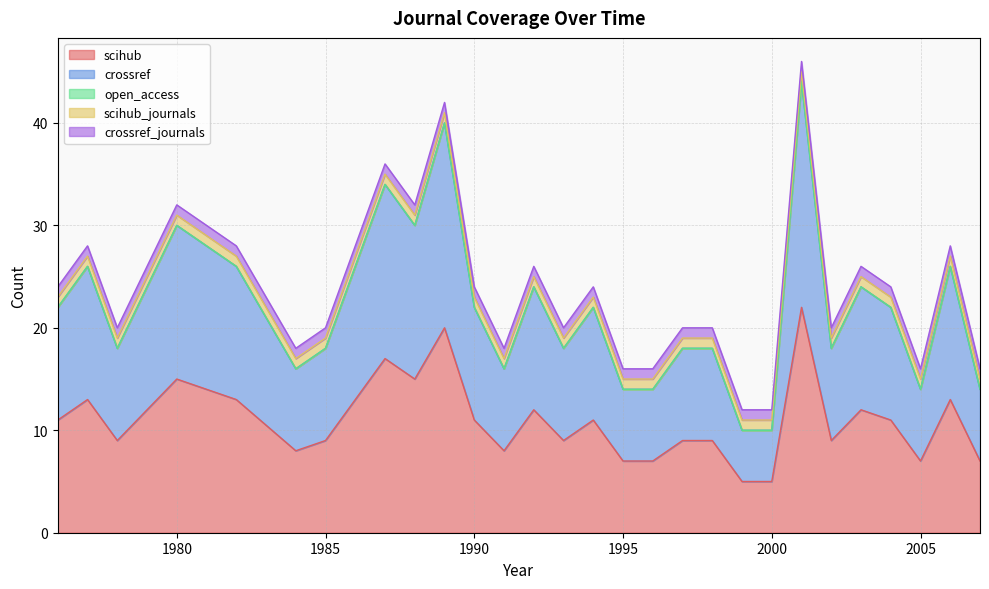

In crossref, how many points are higher than both neighbors (excluding endpoints)?

9